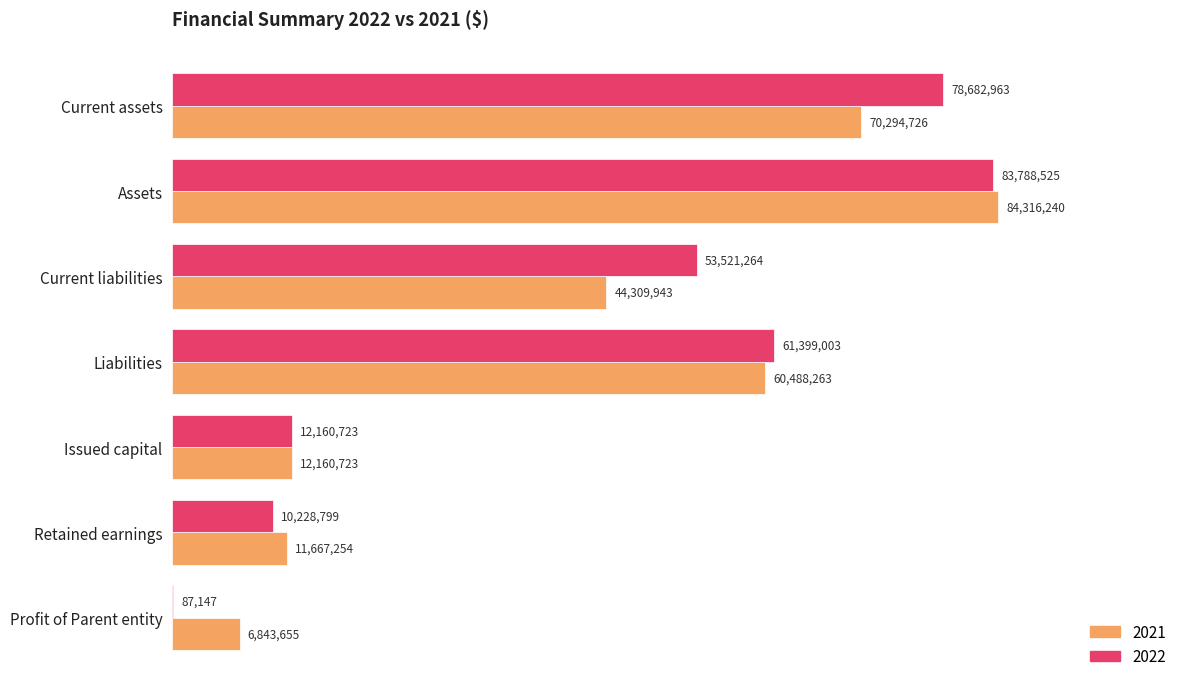

At which label is 2022 closest to 41937836?

Current liabilities